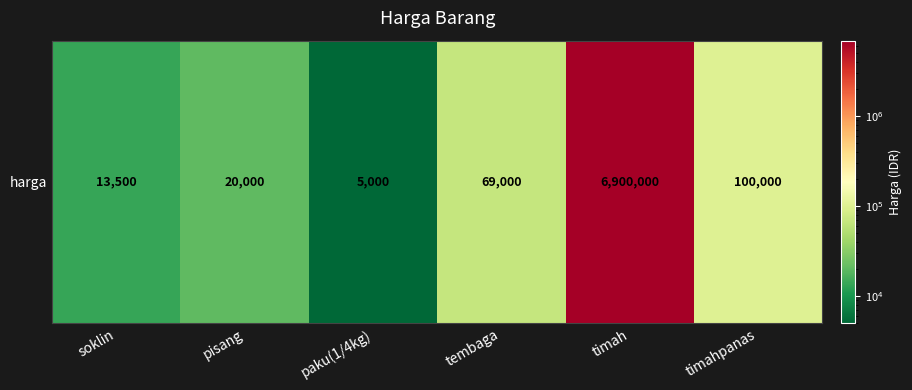

Between tembaga and timah, which is larger?

timah